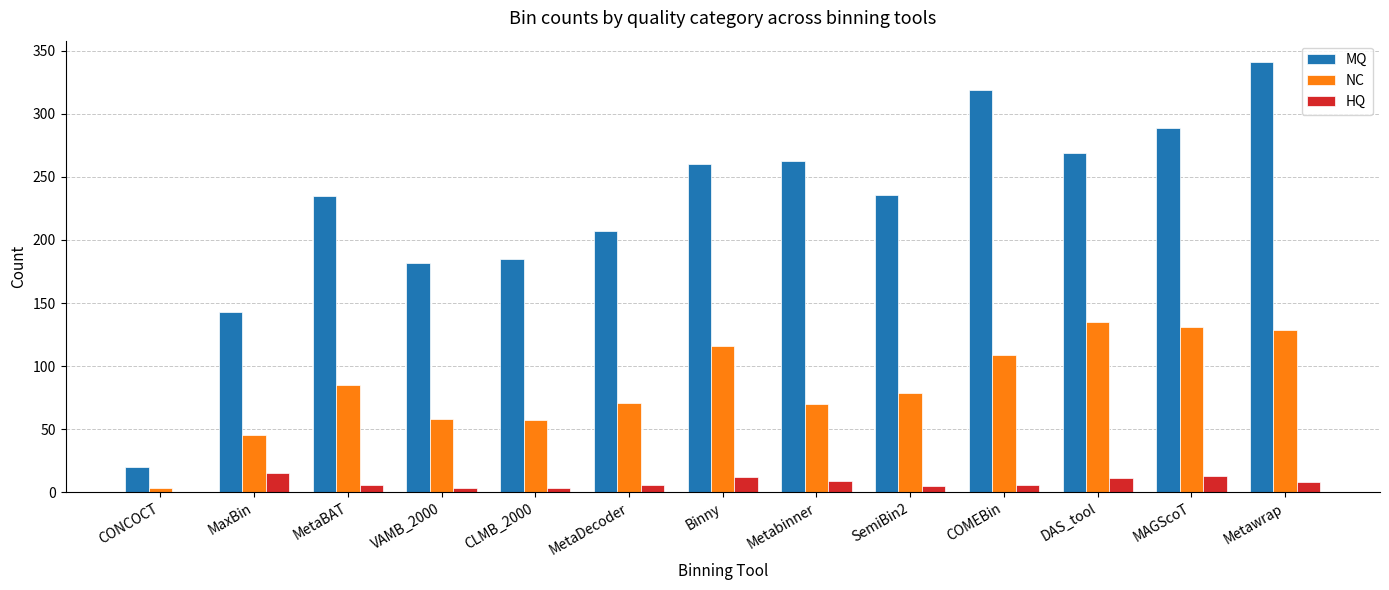

What is the approximate value of NC at Metawrap?

129